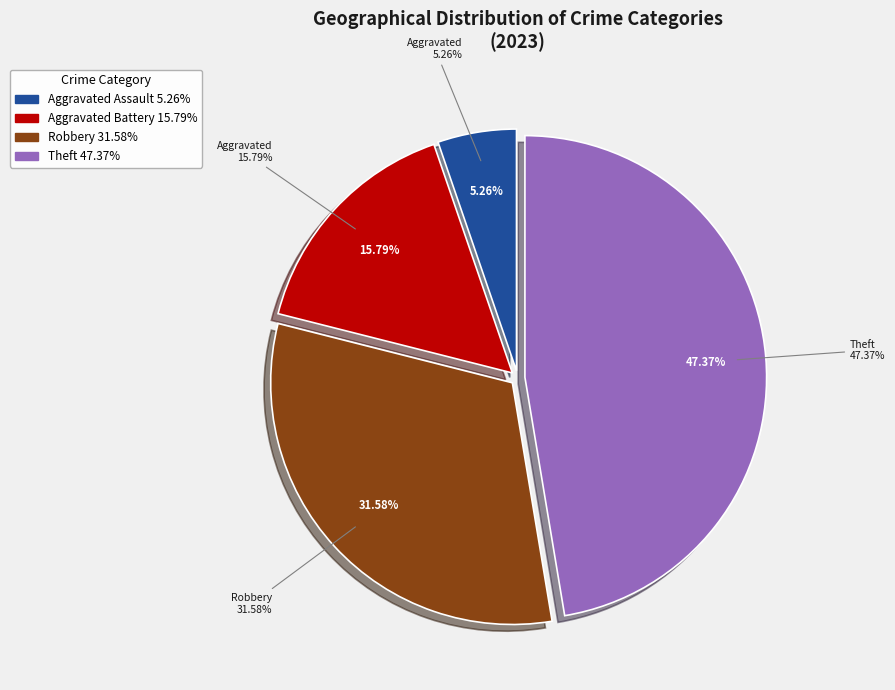

How much of the chart is everything except Theft?

52.6%